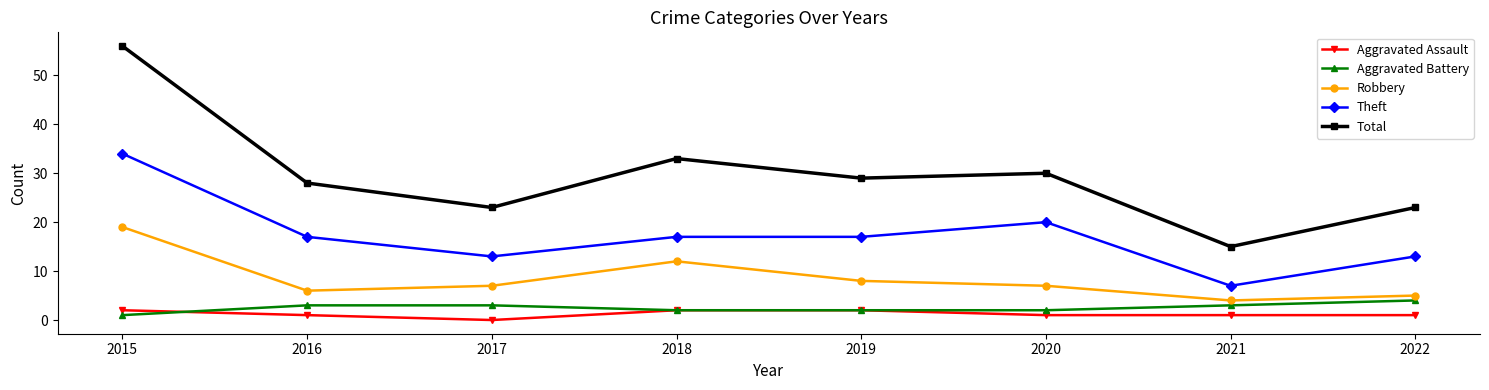

In Robbery, how many points are lower than both neighbors (excluding endpoints)?

2